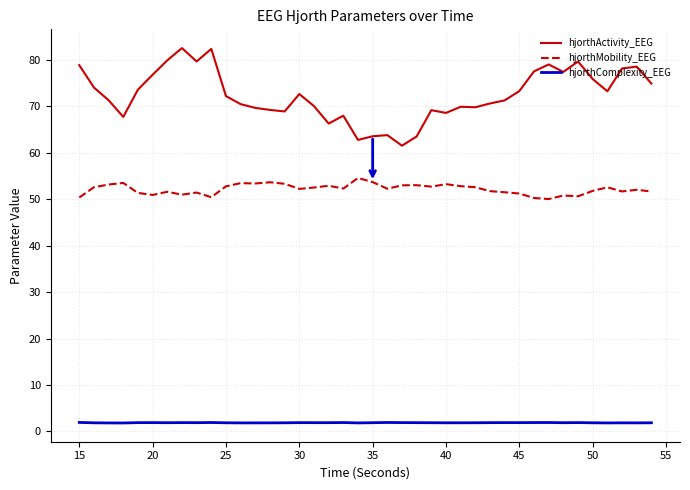

Which series has the largest range (max minus min)?

hjorthActivity_EEG